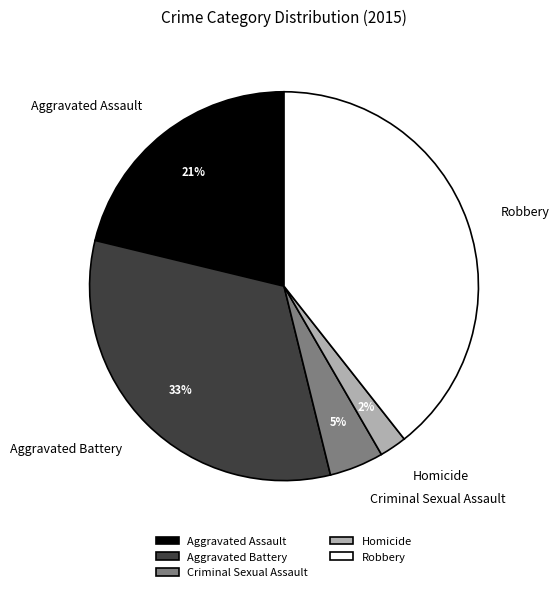

True or false: Aggravated Battery accounts for 42% of the total.

False